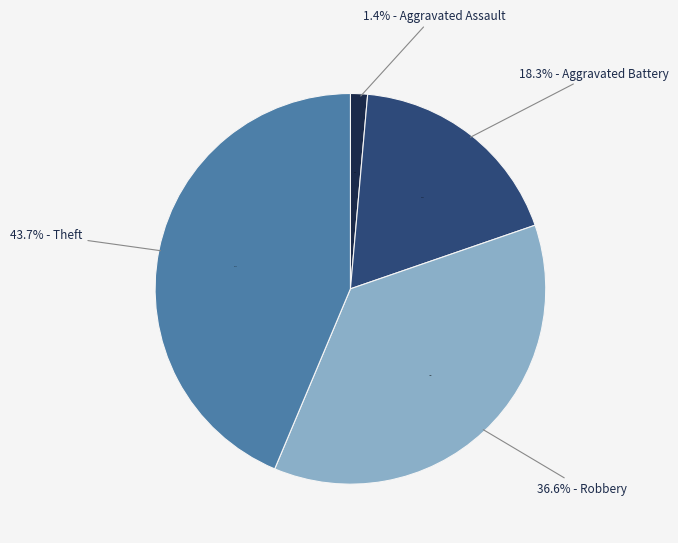

True or false: Robbery accounts for 37% of the total.

True